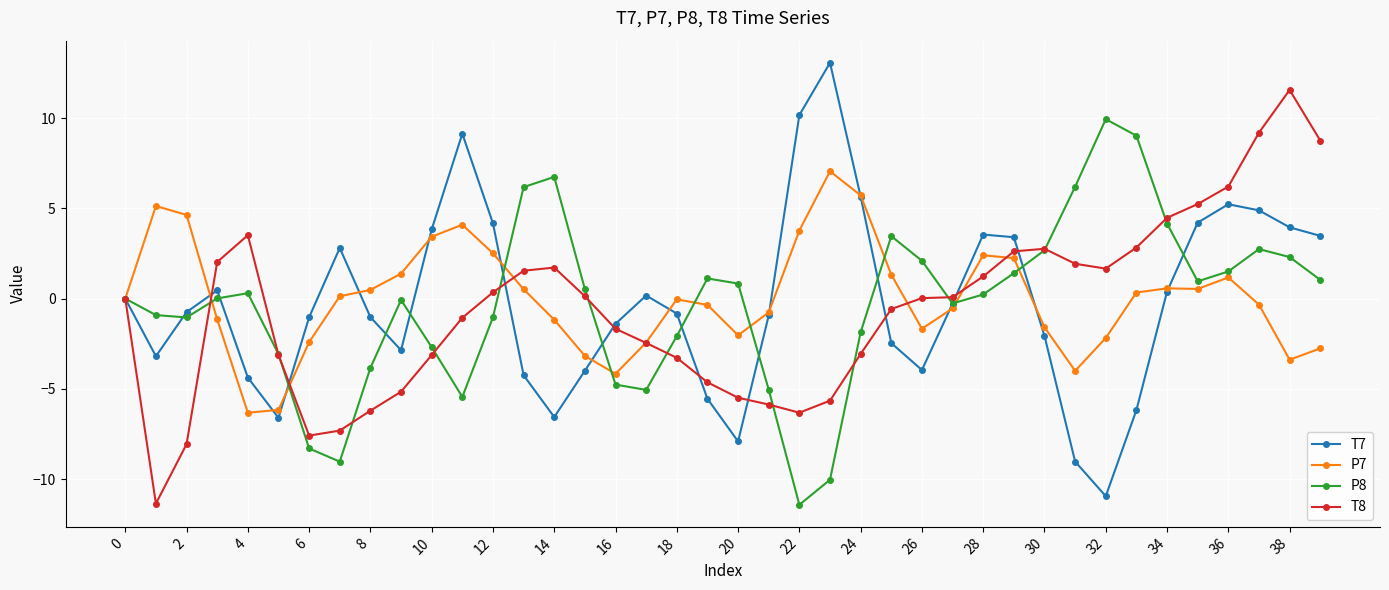

What is the difference between the maximum and minimum values in the T7 series?

24.0